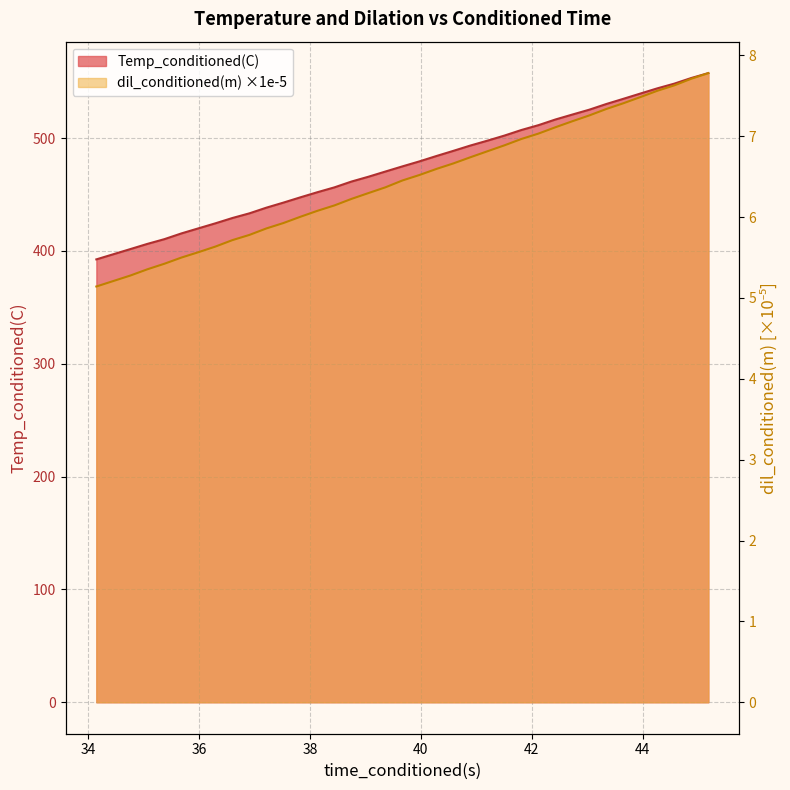

The value of dil_conditioned(m) at 11 is 10.3. True or false?

False